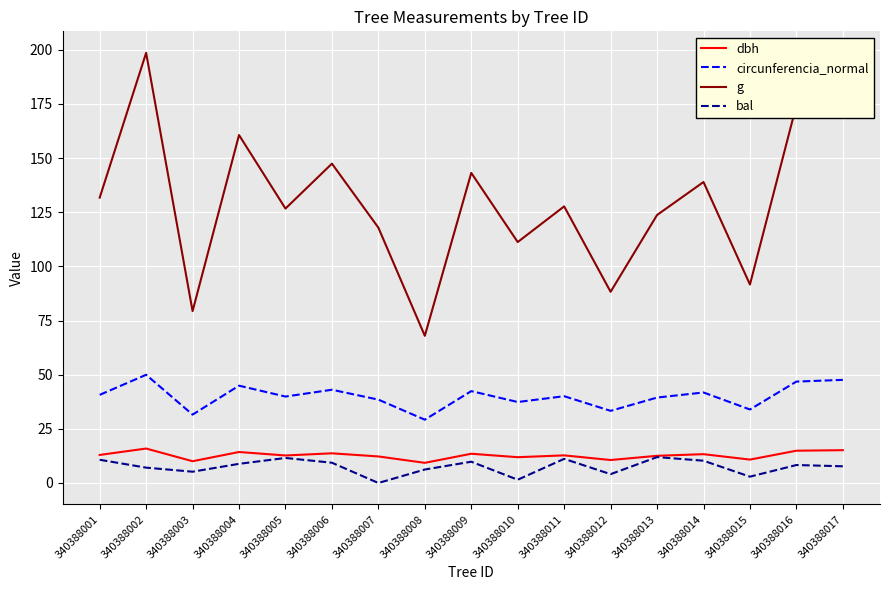

Does the chart display data point markers on the line(s)?

No